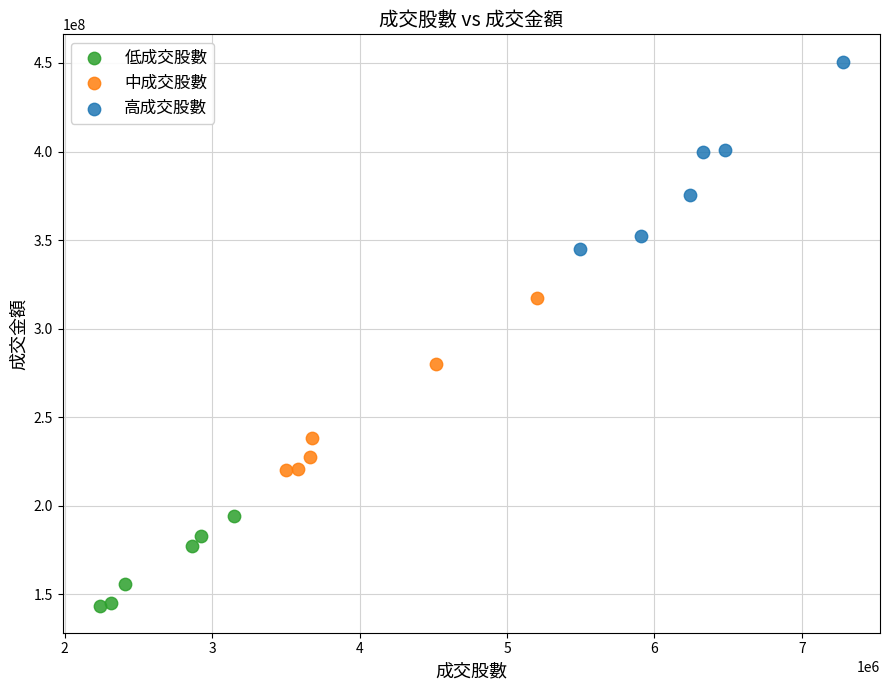

Which series has the largest Y range (max minus min)?

高成交股數